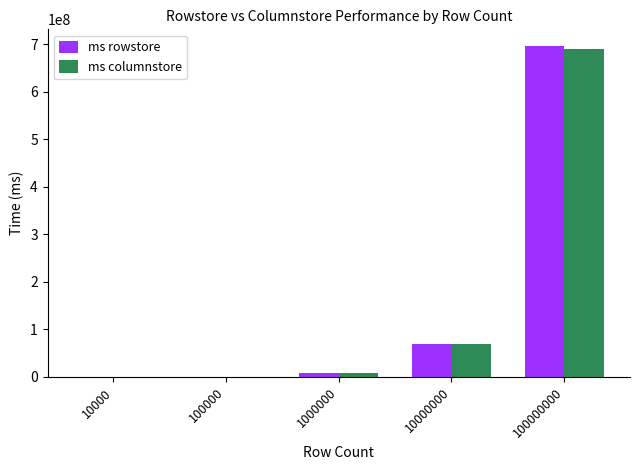

What is the greatest value displayed?

696091772